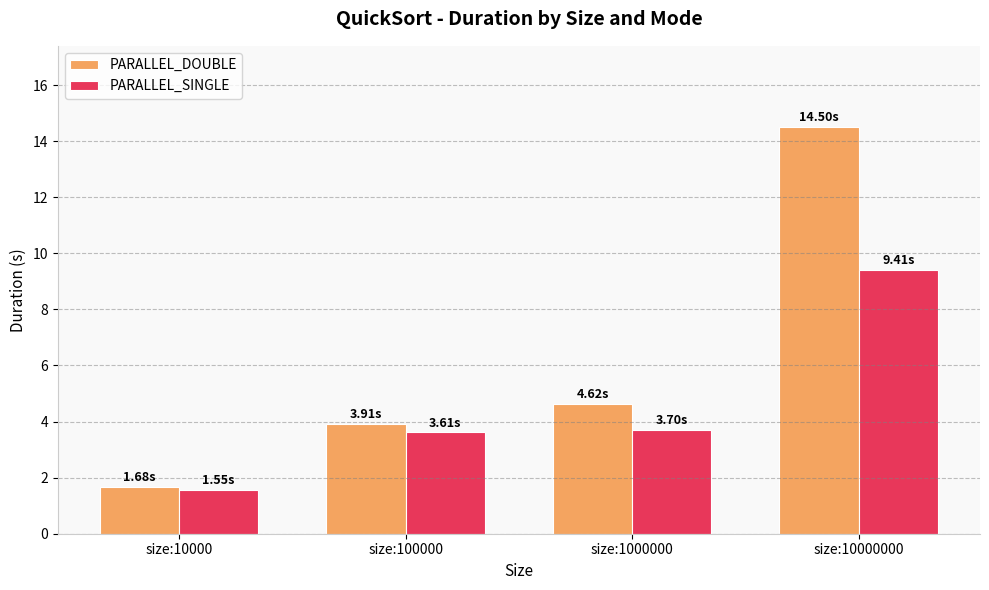

What is the difference between the PARALLEL_DOUBLE values at size:10000000 and size:10000?

12.8